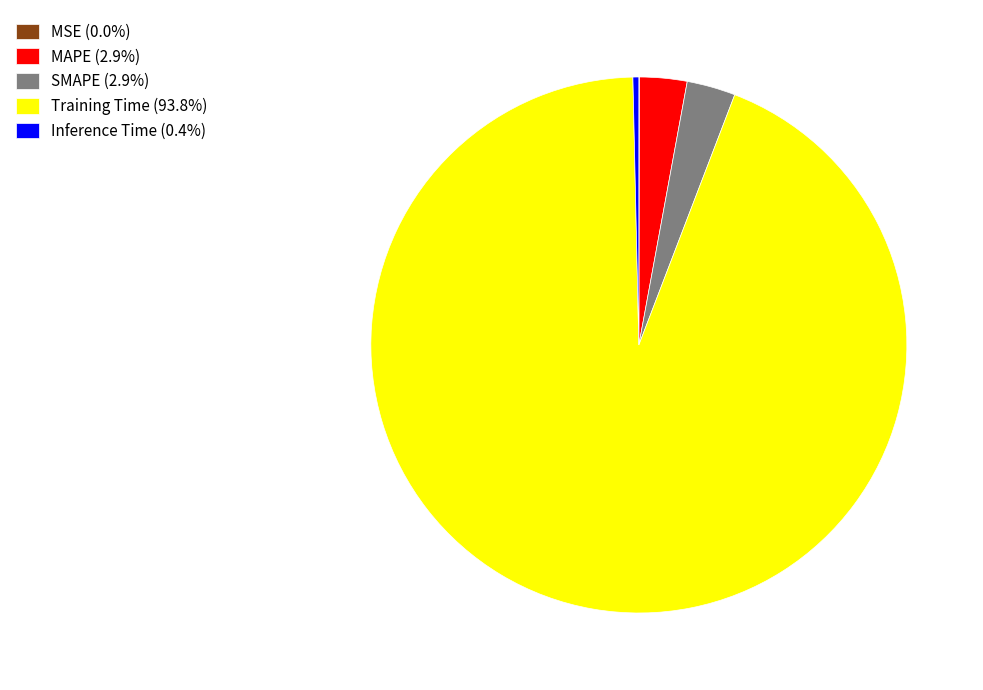

Does Training Time (93.8%) represent more than half of the total?

Yes